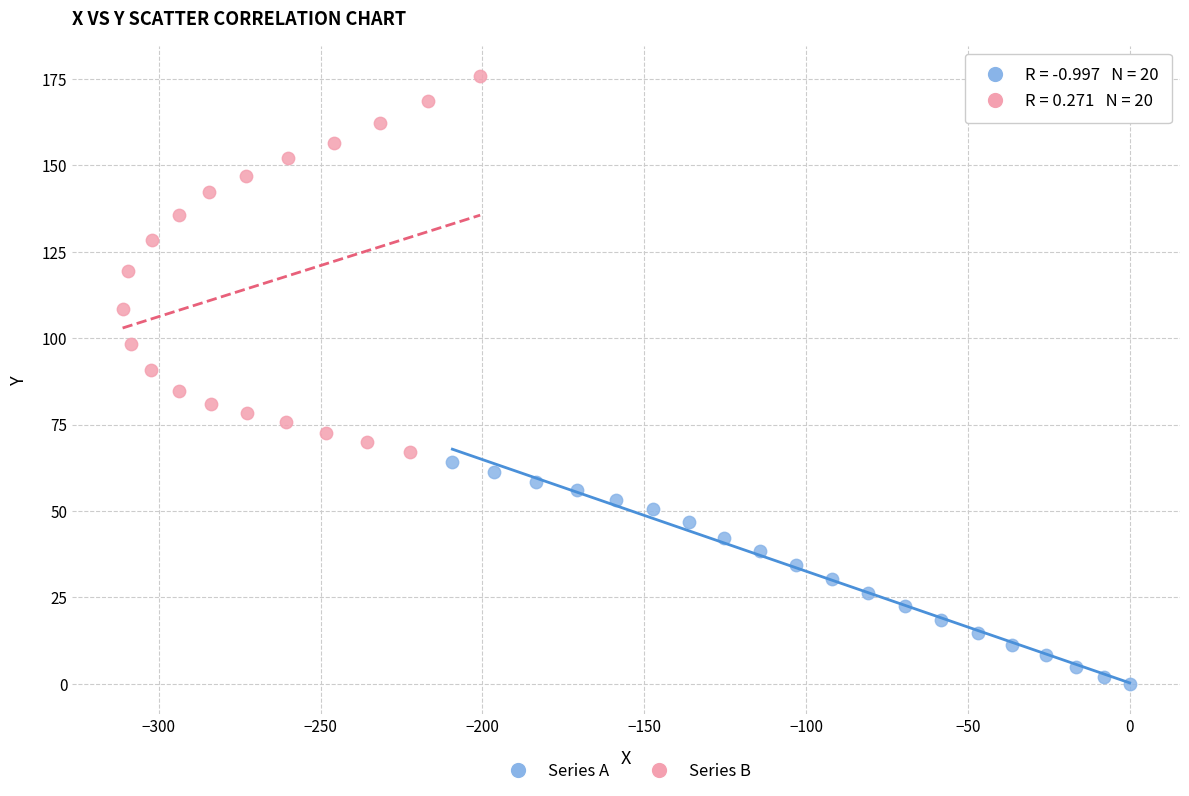

Which series contains the highest Y value?

Series B